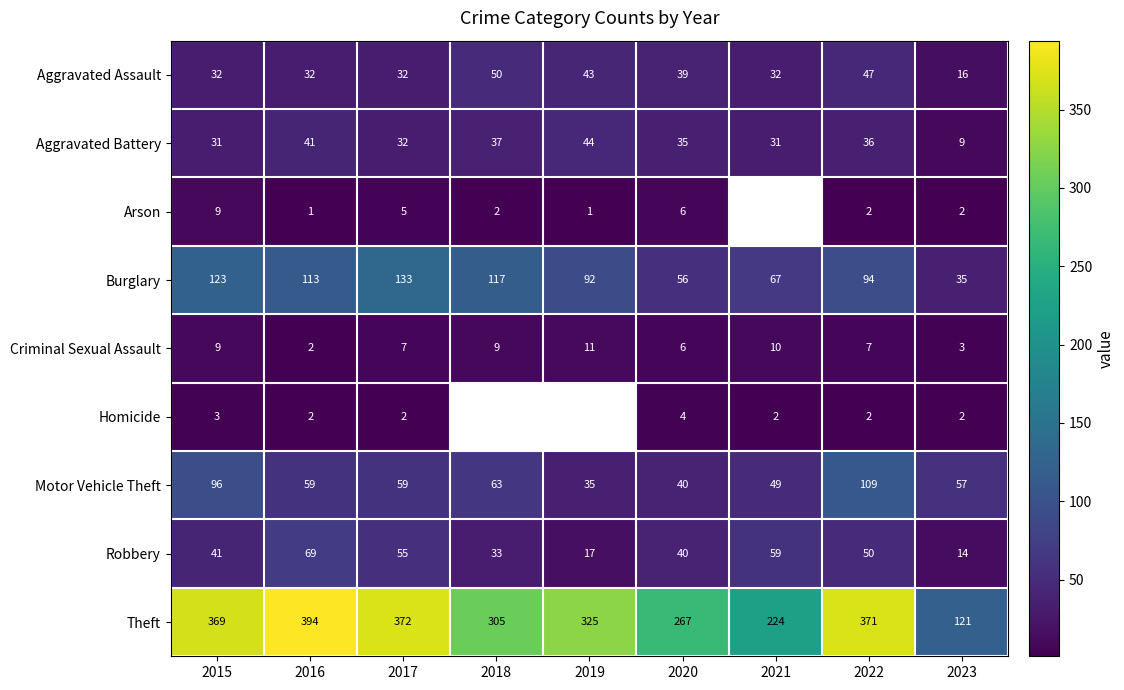

What is the highest value of the Theft series?

394